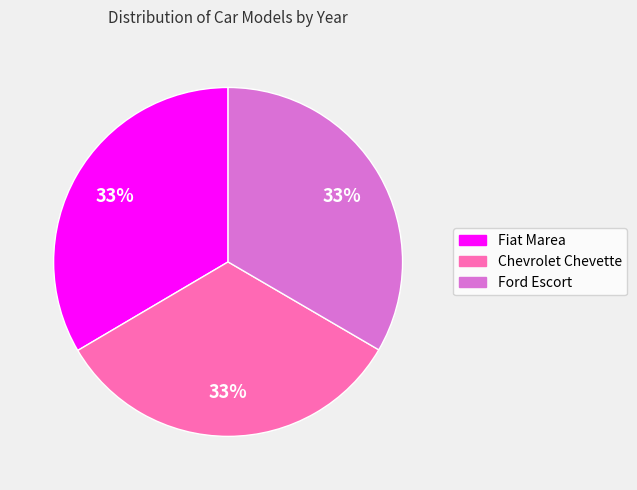

Count the number of slices in the pie.

3